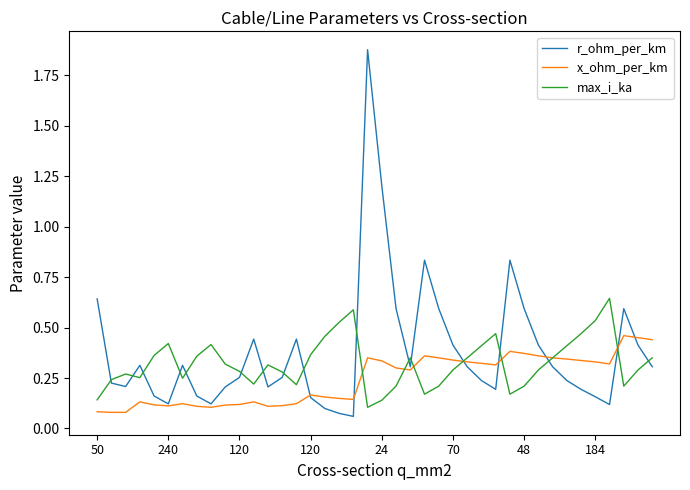

Which series has the largest range (max minus min)?

r_ohm_per_km